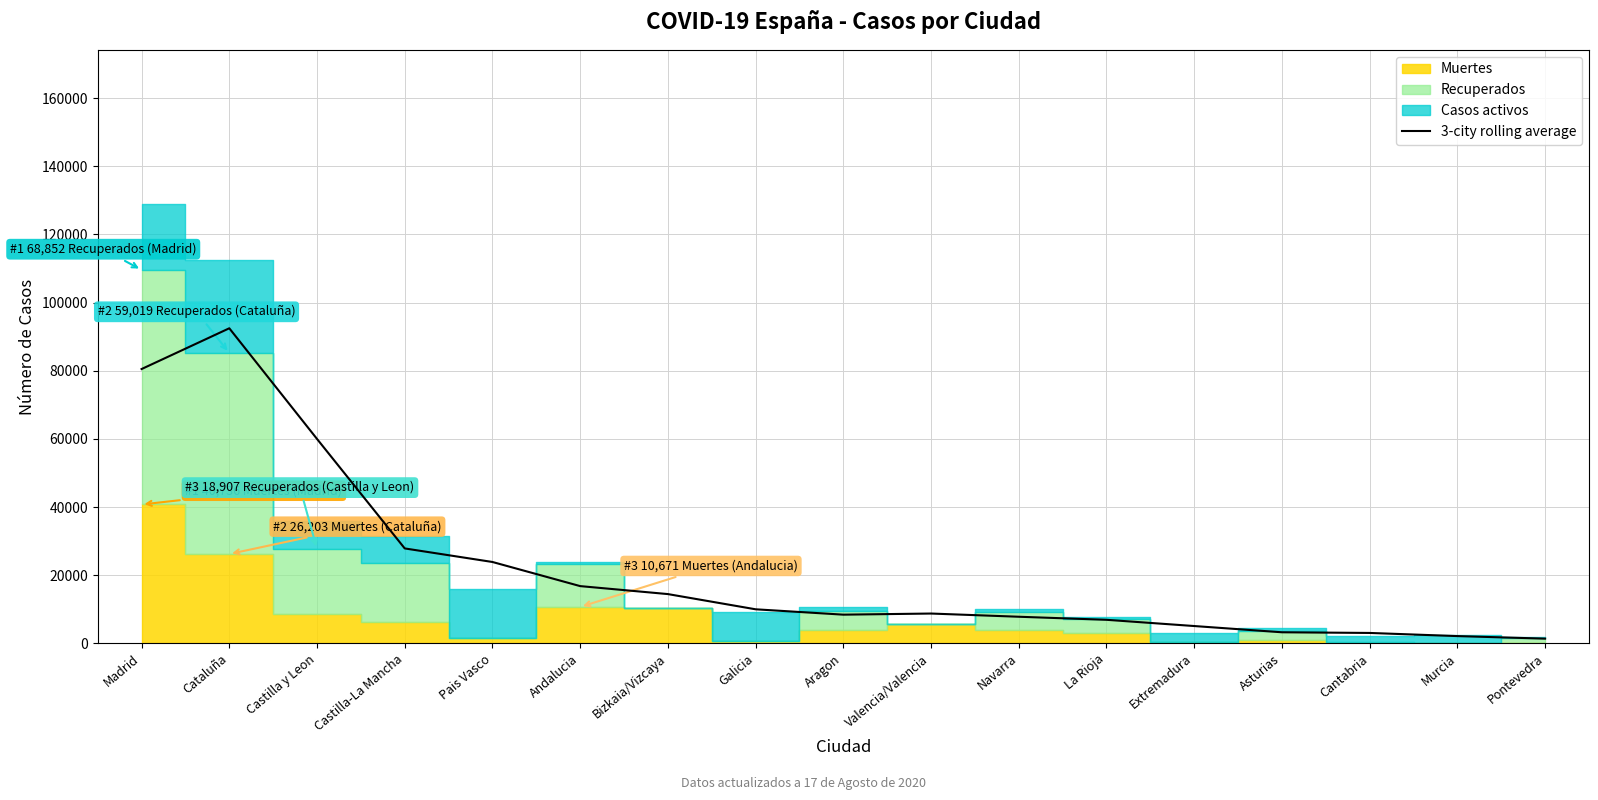

What is the maximum value for 3-city rolling average?

92451.3